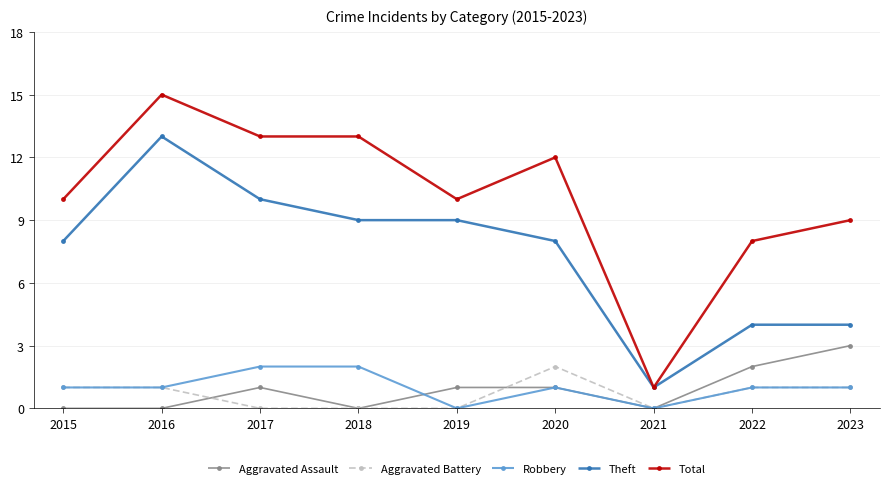

Reading left to right, extract all data points from this chart.

Aggravated Assault: 0	0	1	0	1	1	0	2	3
Aggravated Battery: 1	1	0	0	0	2	0	1	1
Robbery: 1	1	2	2	0	1	0	1	1
Theft: 8	13	10	9	9	8	1	4	4
Total: 10	15	13	13	10	12	1	8	9